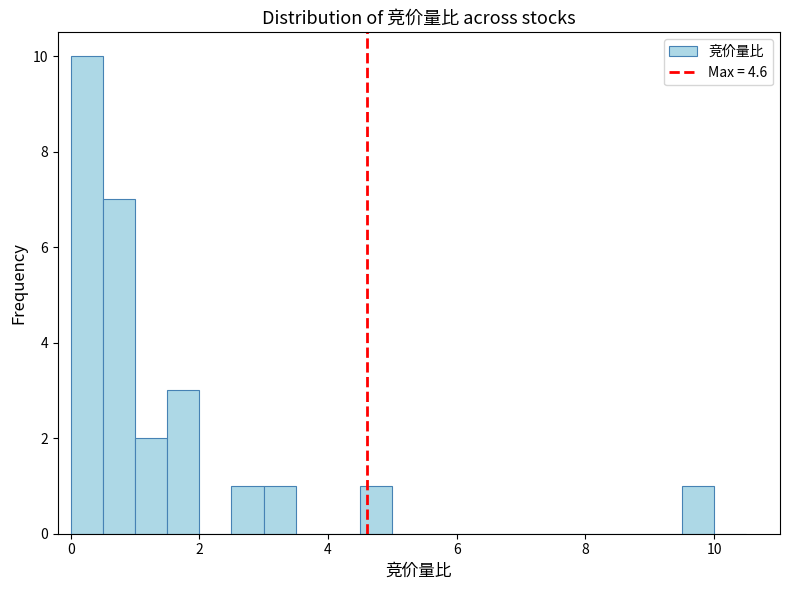

Read against the x-axis, roughly where is the centre of the tallest bar?

0.2